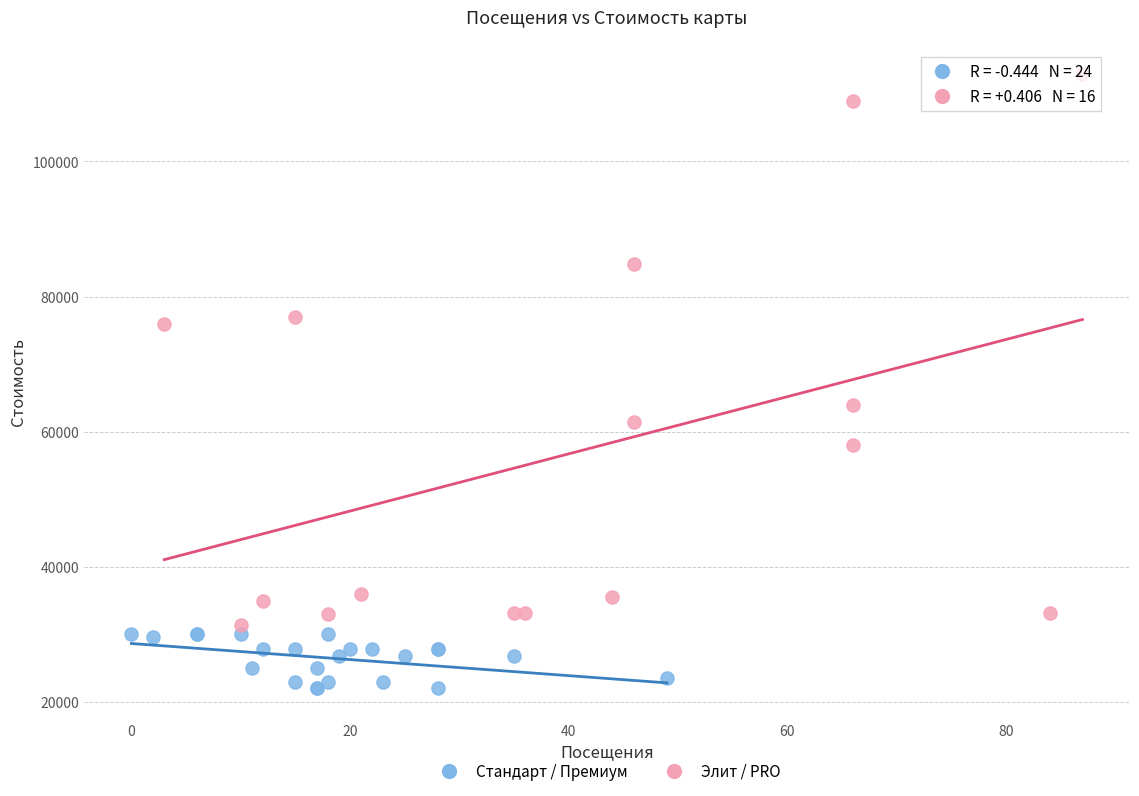

Which series has the largest Y range (max minus min)?

Элит / PRO